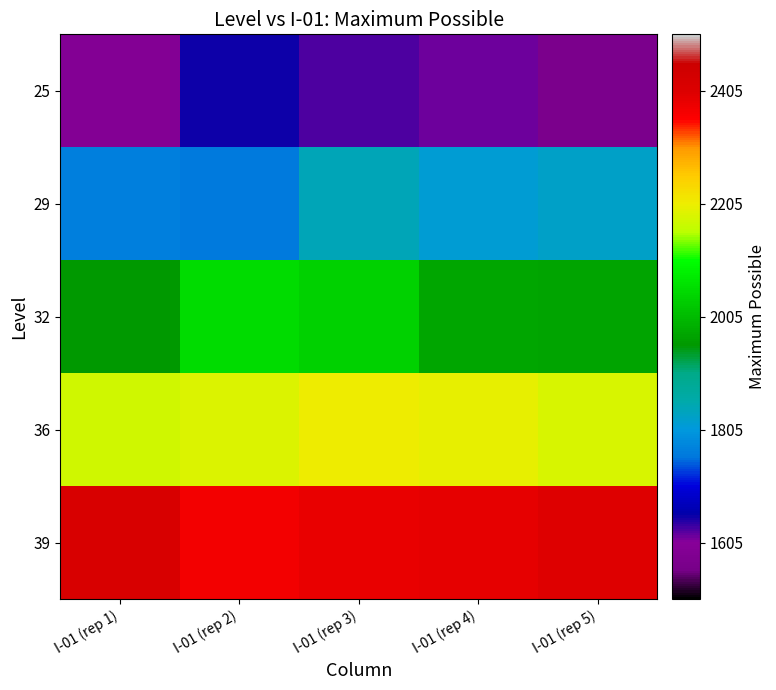

Rank the series at I-01 (rep 4) from lowest to highest value.

25, 29, 32, 36, 39